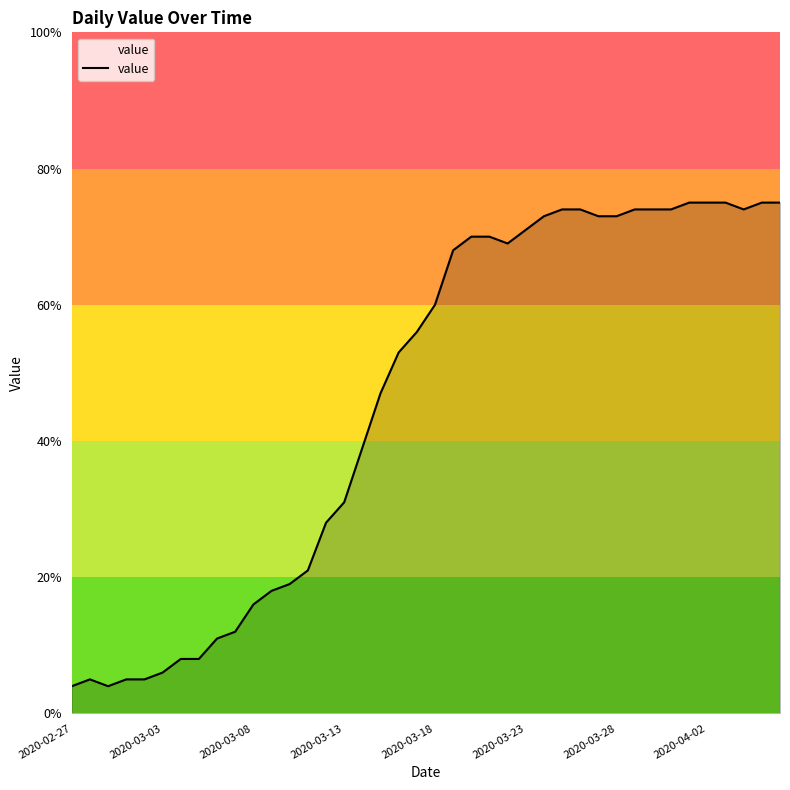

What is the difference between the maximum and minimum values?

71